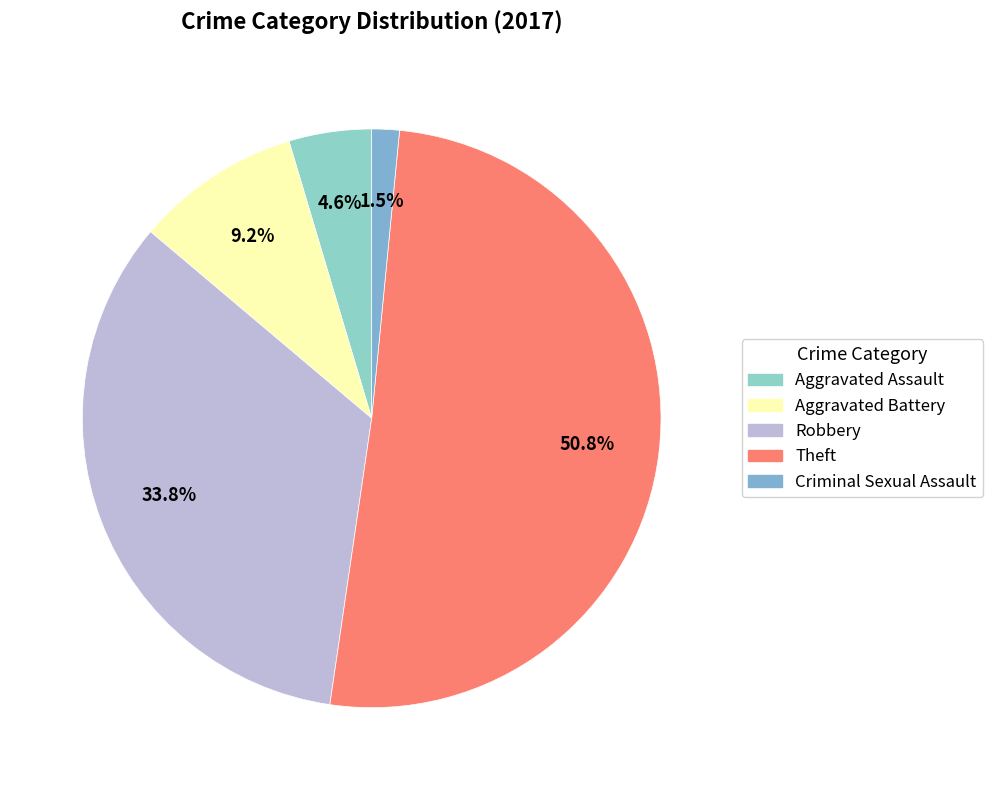

Does Robbery represent more than half of the total?

No